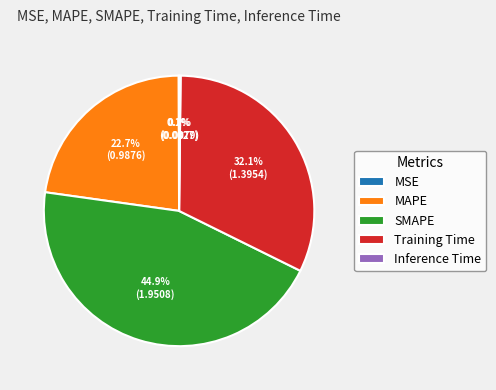

Does any single category account for the majority?

No